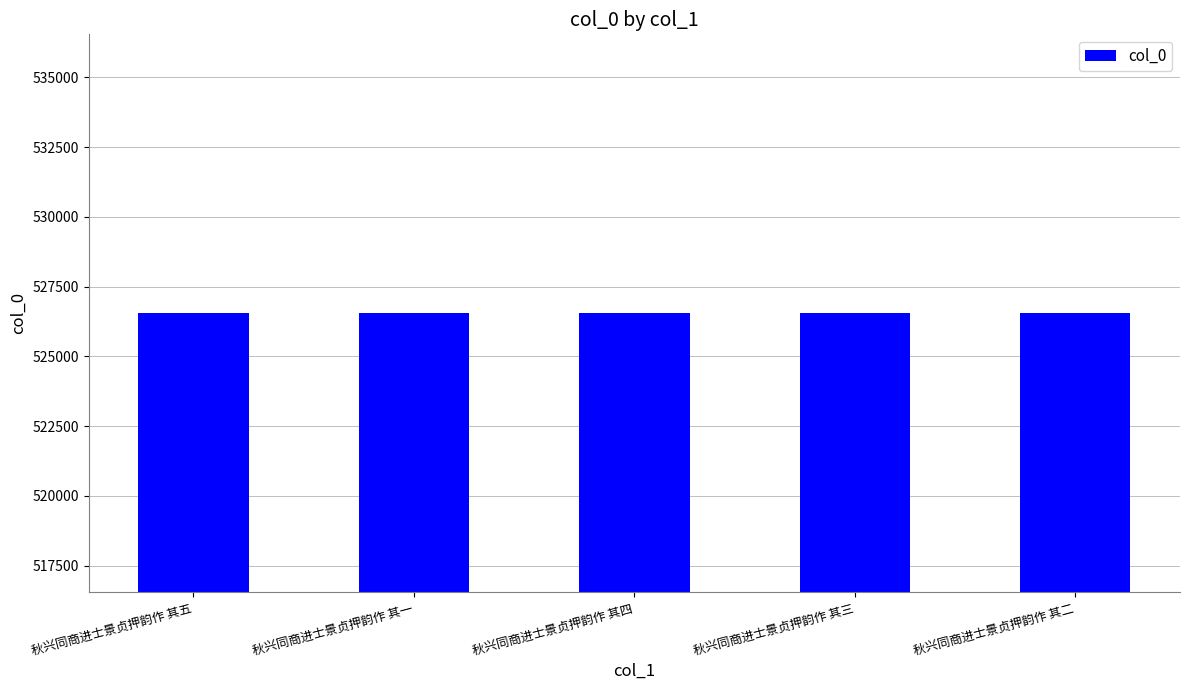

True or false: the data shows 175997 at 秋兴同商进士景贞押韵作 其一.

False